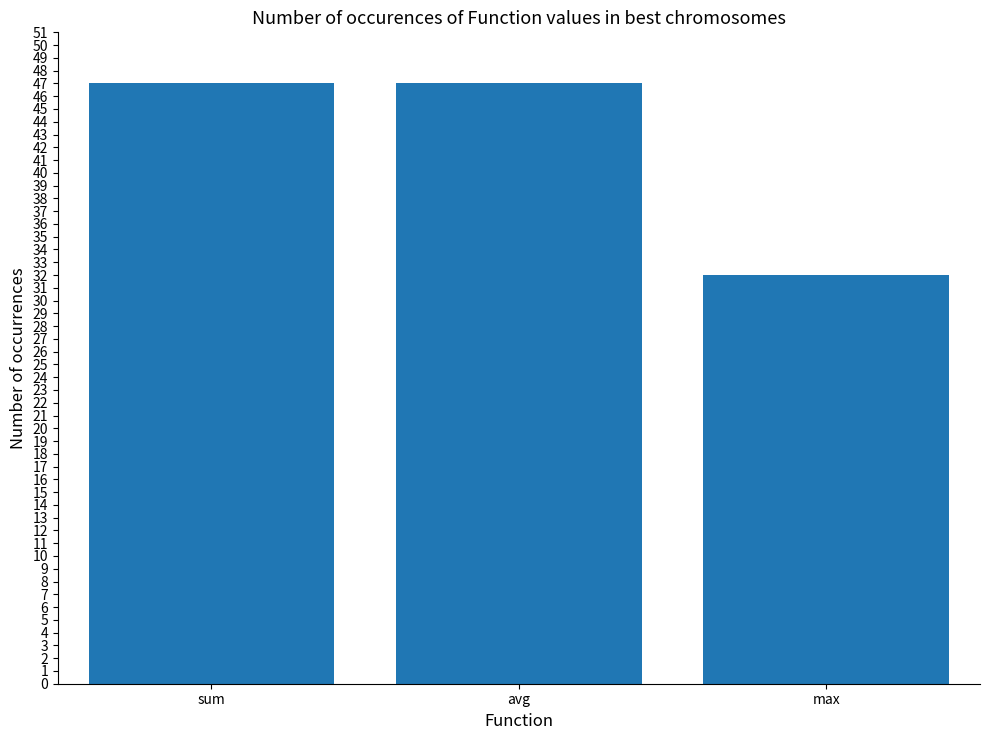

How many values are below 47?

1